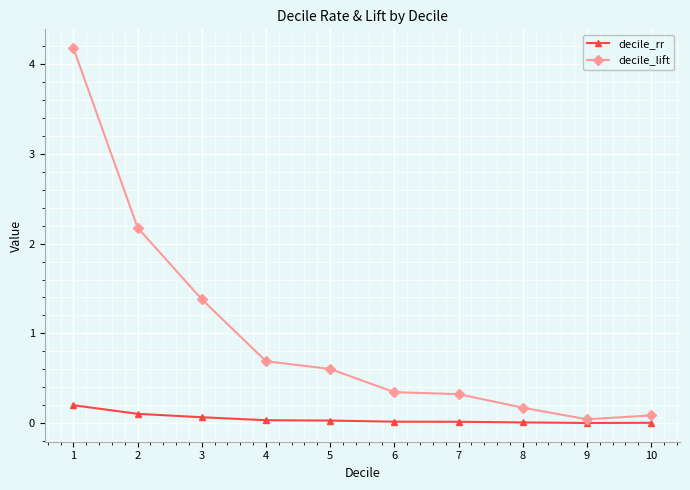

Rank the series at 6 from highest to lowest value.

decile_lift, decile_rr